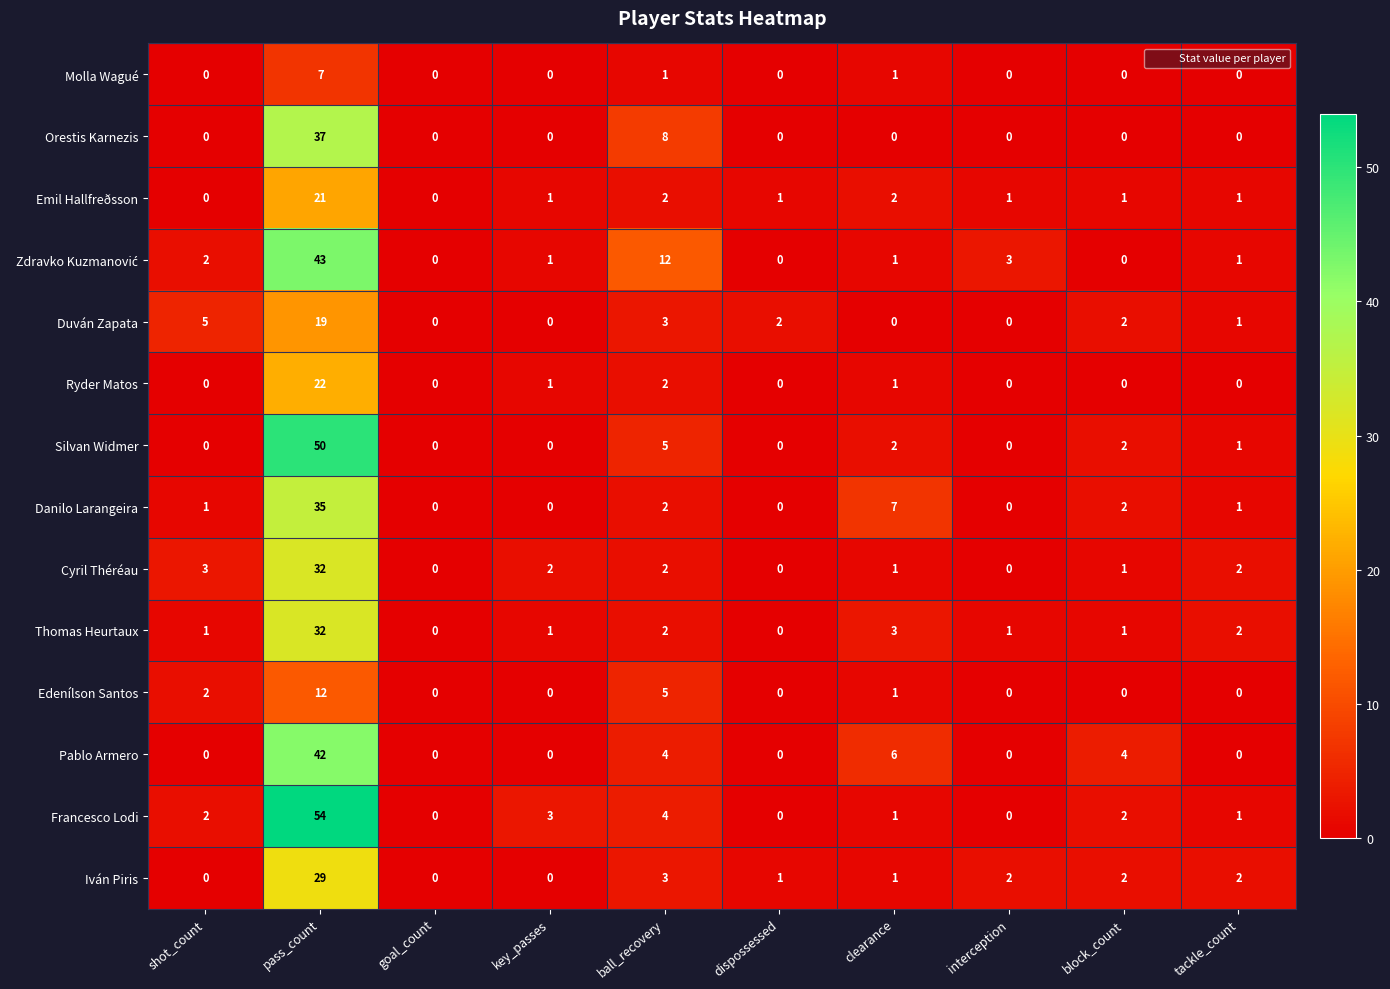

The Pablo Armero series shows 20 at pass_count. True or false?

False